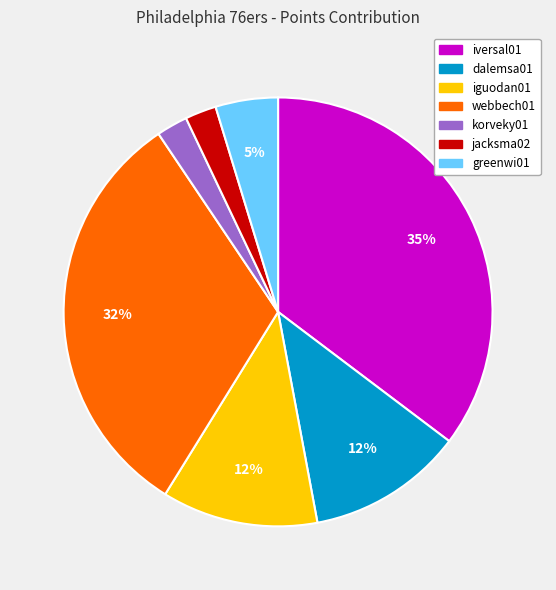

To the nearest percent, what is the average slice percentage?

14%